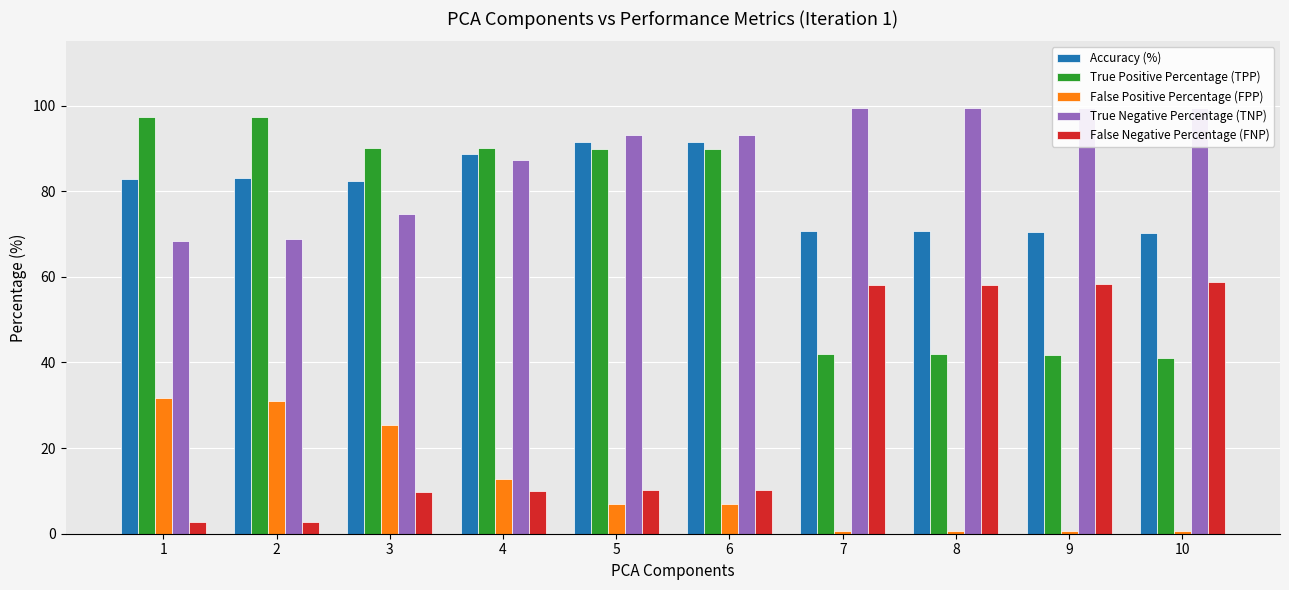

What value does the True Negative Percentage (TNP) series have at 4?

87.3